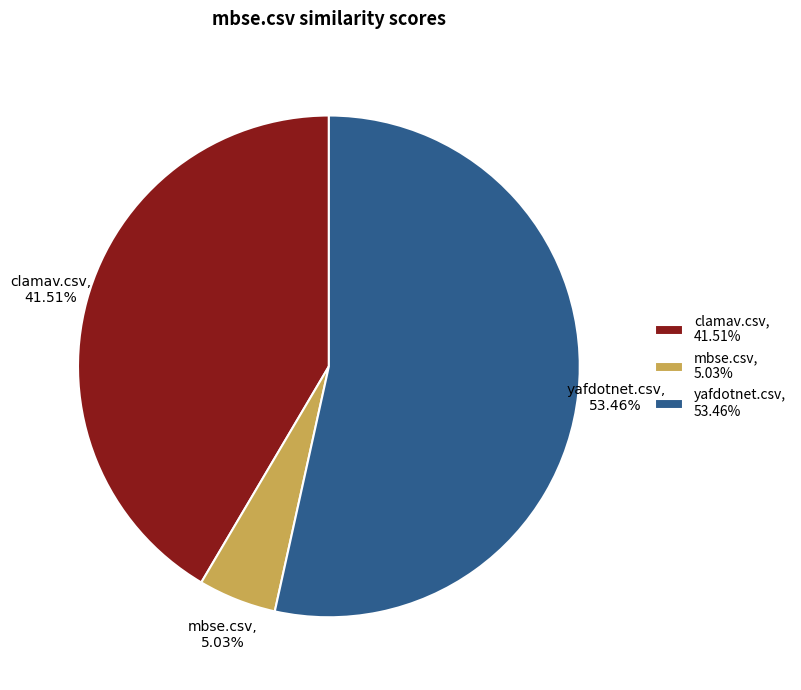

To the nearest percent, what is the difference between the largest and smallest slice percentages?

48%